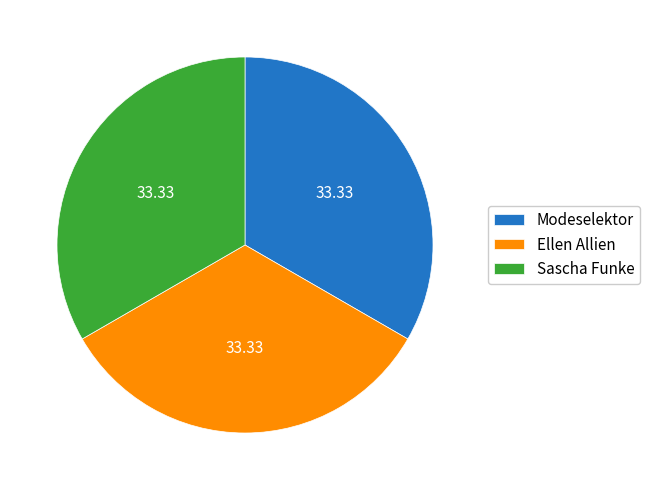

Is Ellen Allien the majority of the pie?

No